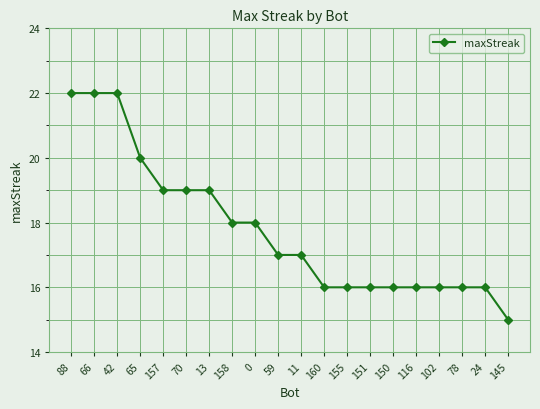

What is the value of the 9th point from the left?

18